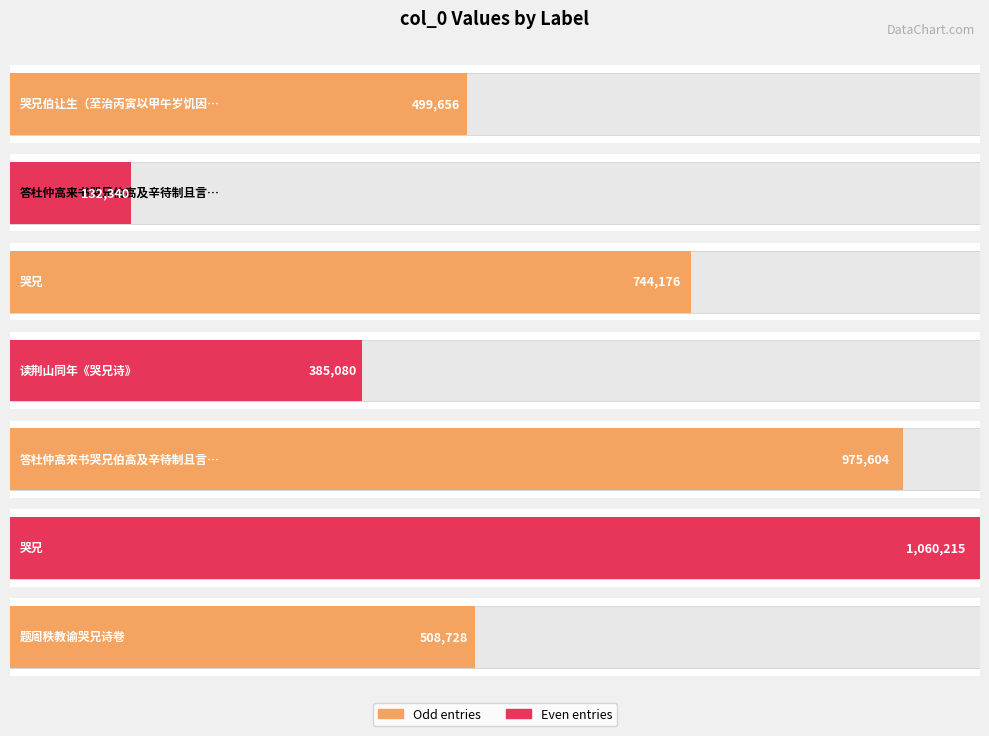

Rank the categories by value from lowest to highest.

答杜仲高来书哭兄伯高及辛待制且言杜氏至仲, 读荆山同年《哭兄诗》, 哭兄伯让生（至治丙寅以甲午岁饥因商遇寇害）, 题周秩教谕哭兄诗卷, 哭兄, 答杜仲高来书哭兄伯高及辛待制且言杜氏至仲高始预荐榜, 哭兄